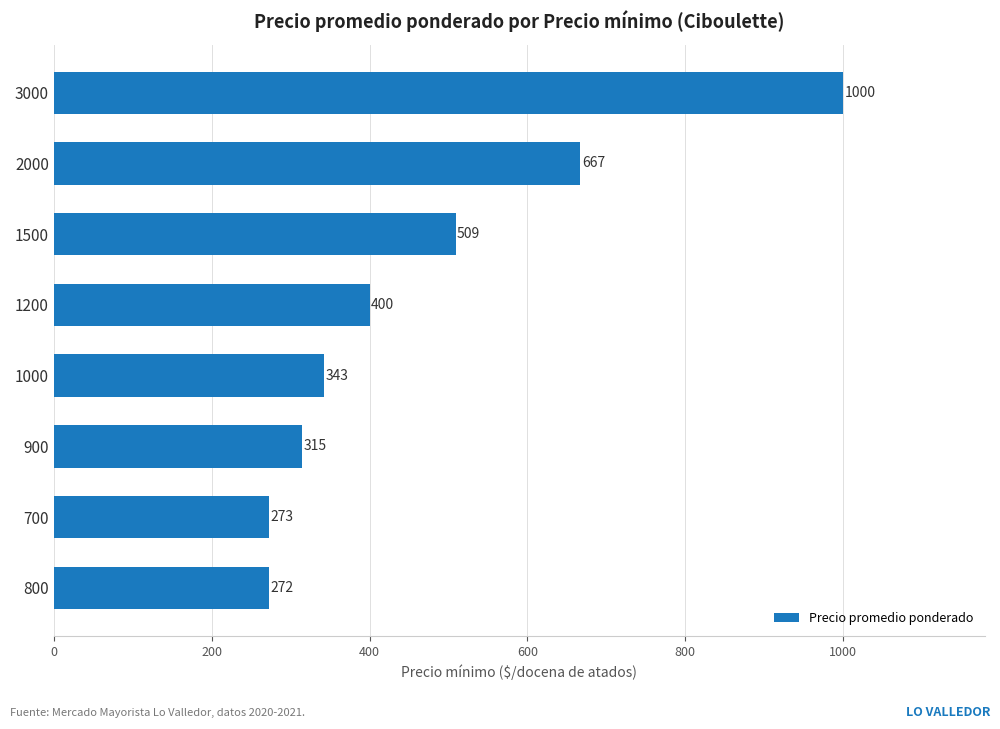

Read the value at 1500.

509.0